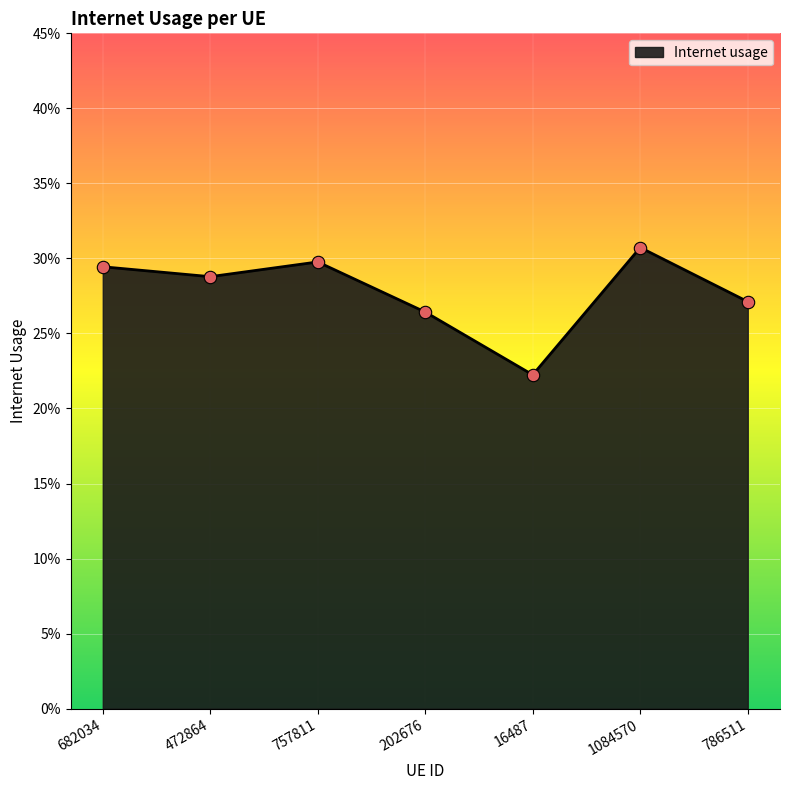

Which has a higher value, 682034 or 1084570?

1084570